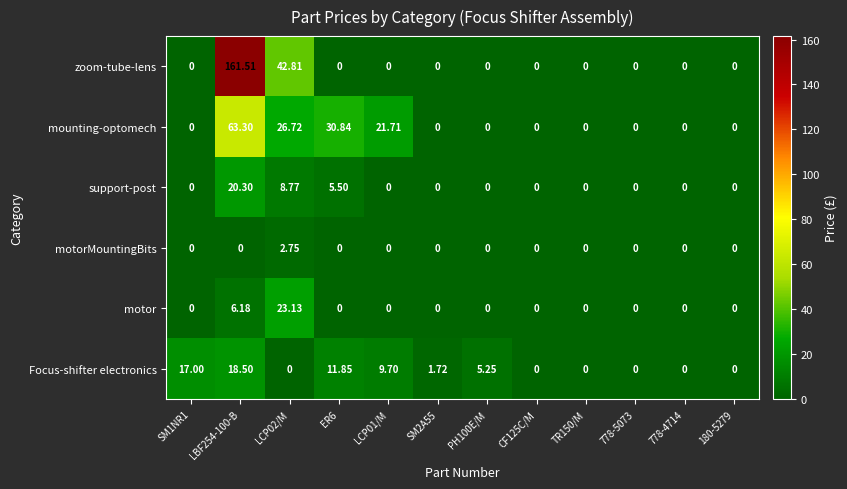

Is the value of zoom-tube-lens at ER6 greater than the value of support-post at LBF254-100-B?

No